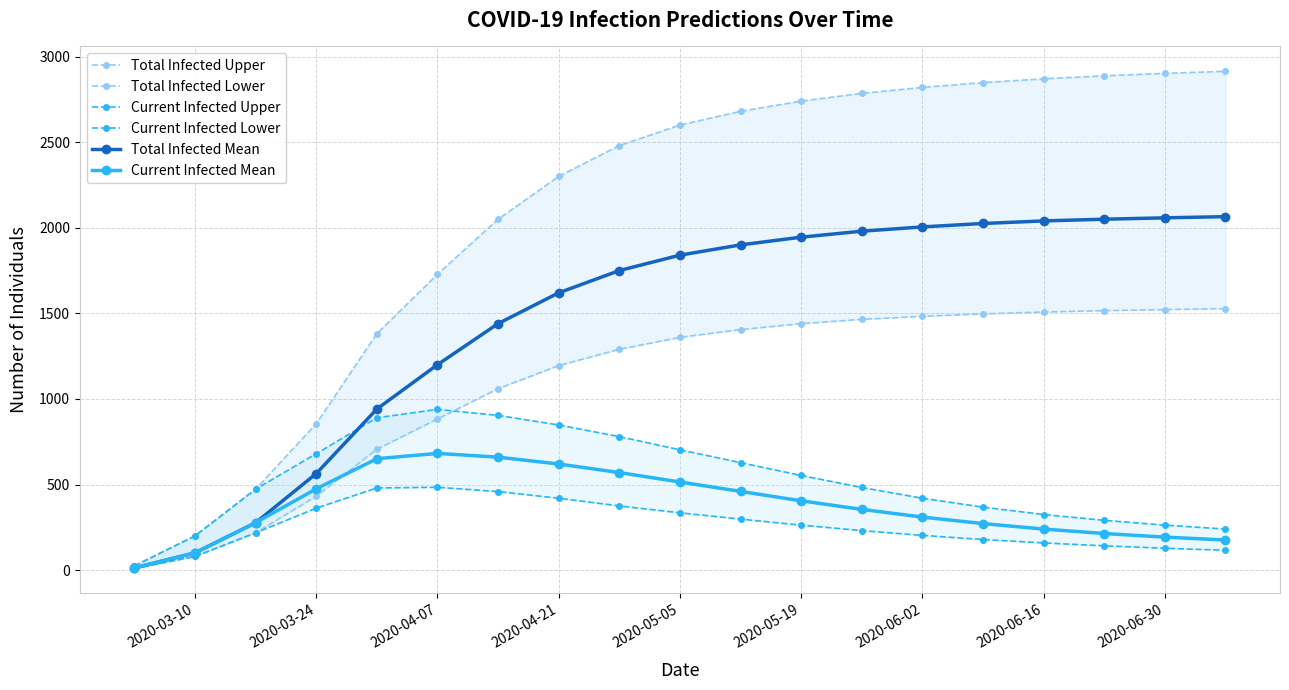

What is the maximum value for Current Infected Mean?

682